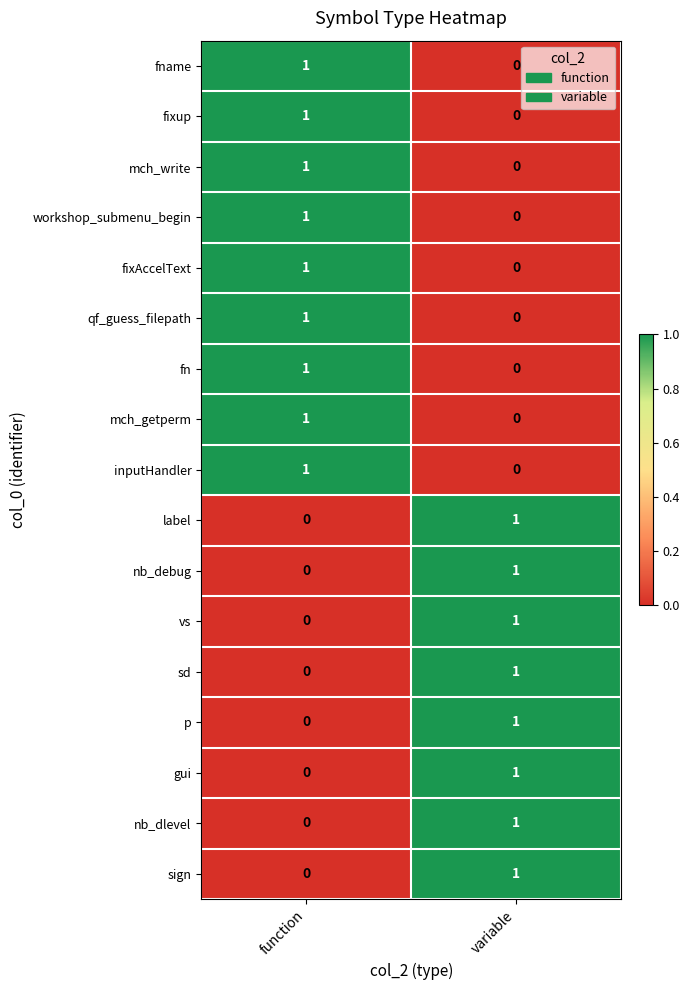

True or false: sd has a value of 0 at function.

True